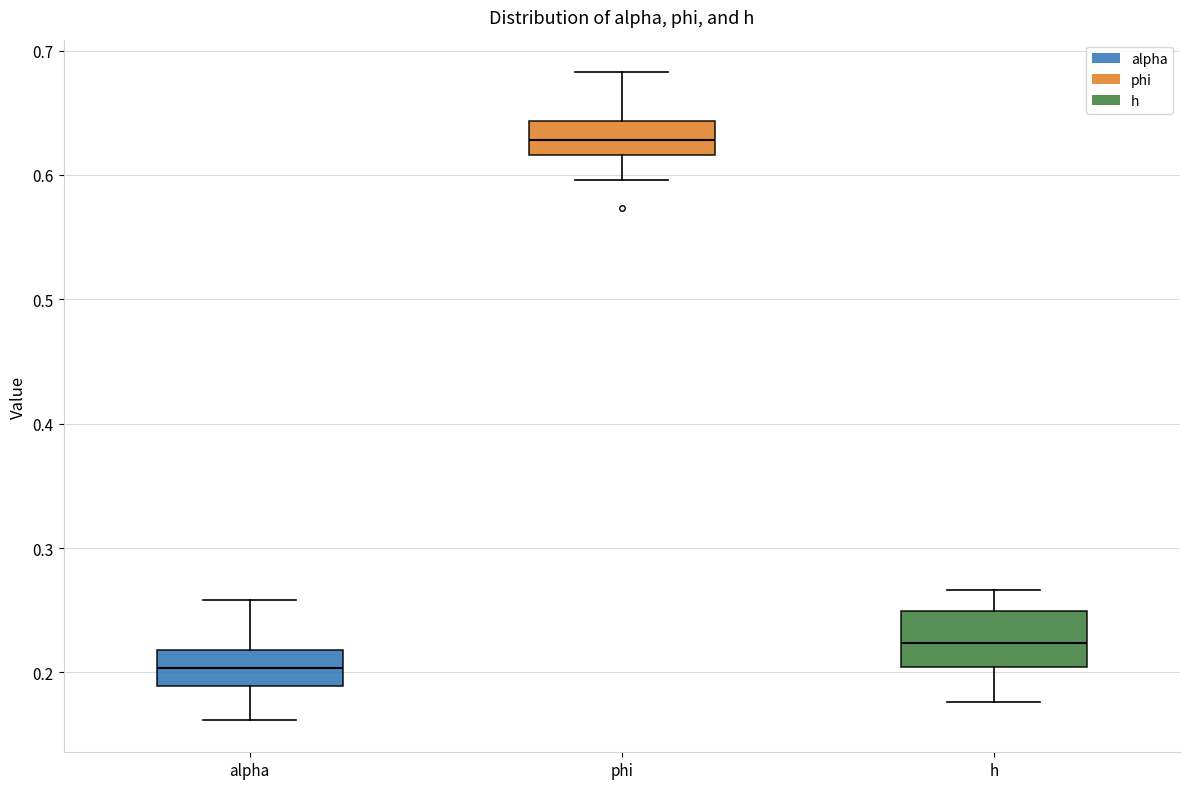

Which box is the tallest, from its lower edge to its upper edge?

h